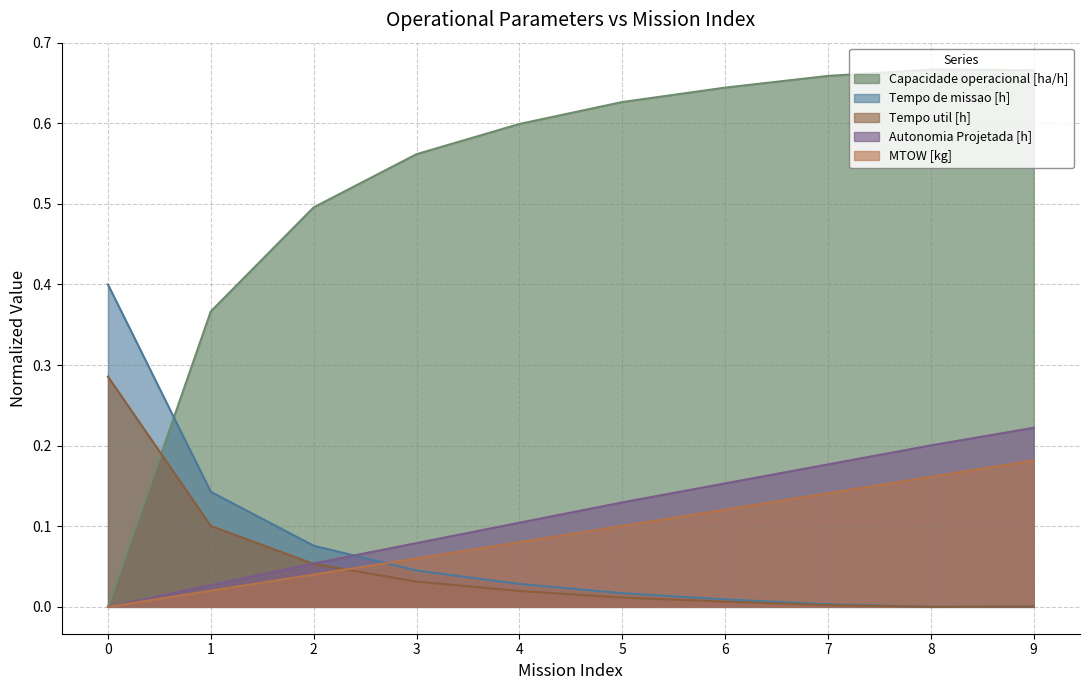

Does the chart display data point markers on the line(s)?

No